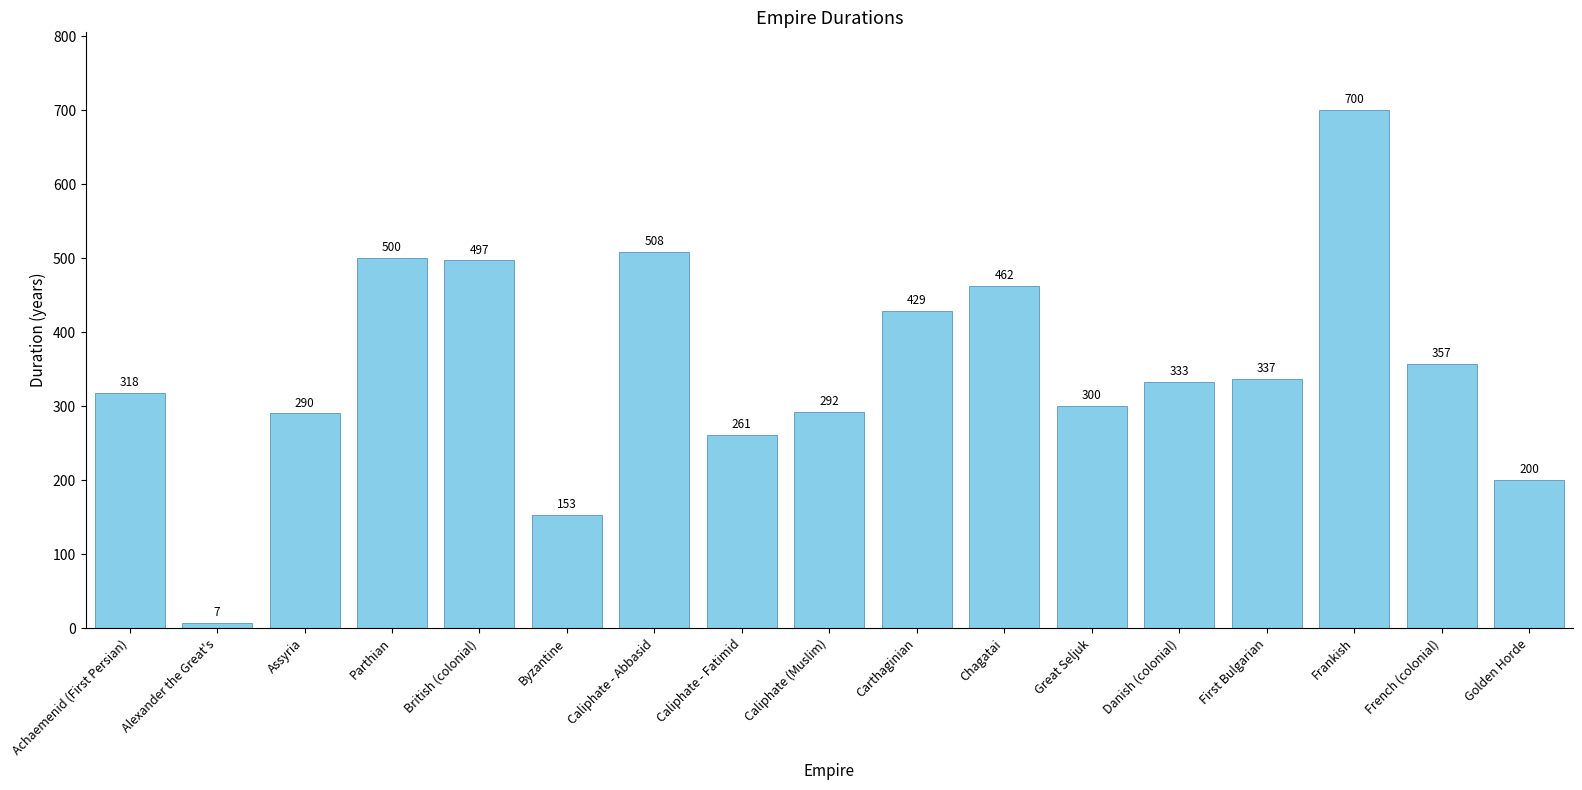

What position from the left is Parthian?

4